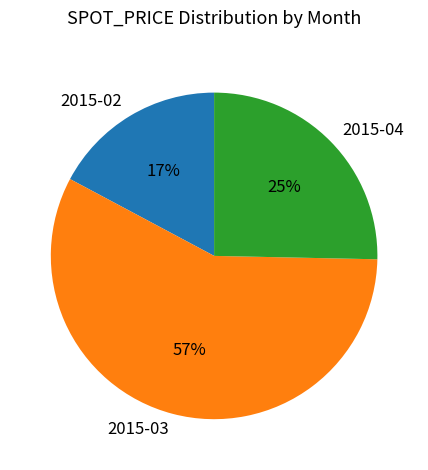

Is there a majority slice in this chart?

Yes